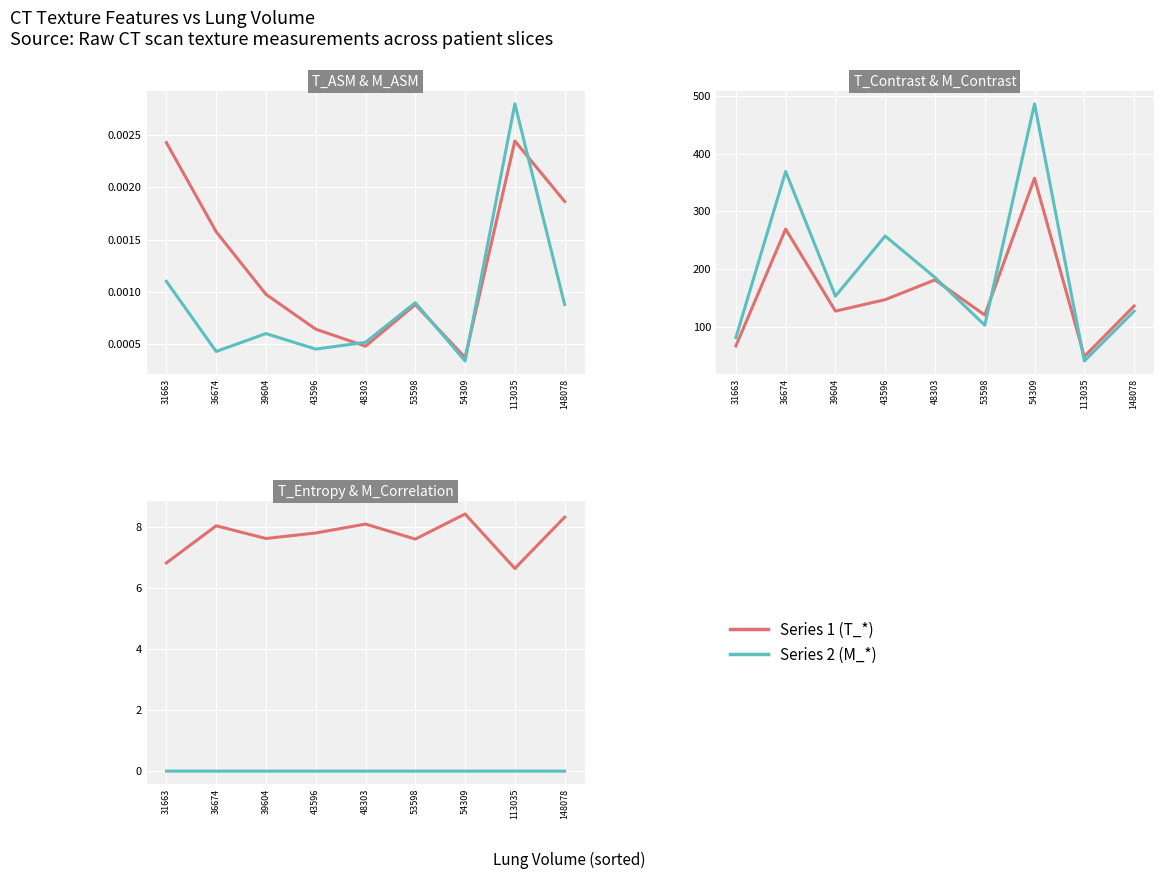

Where is T_Contrast nearest to the value 202?

48303